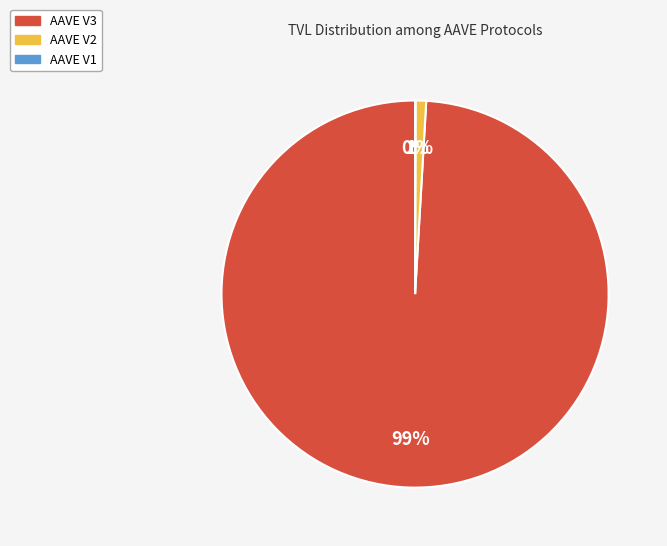

Is there a majority slice in this chart?

Yes